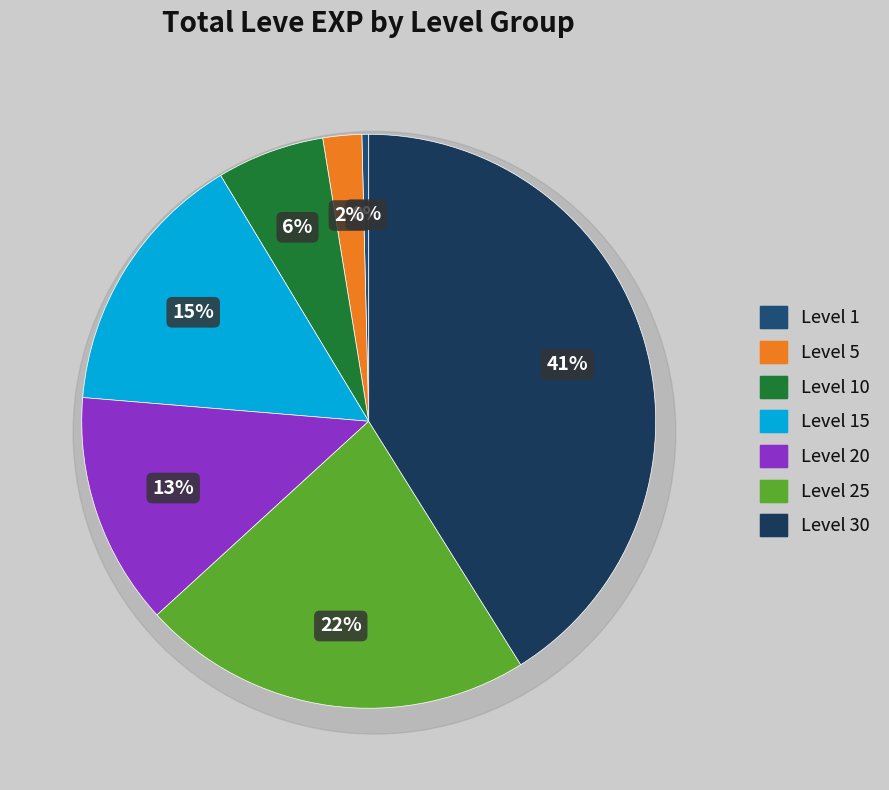

Count the number of slices in the pie.

7